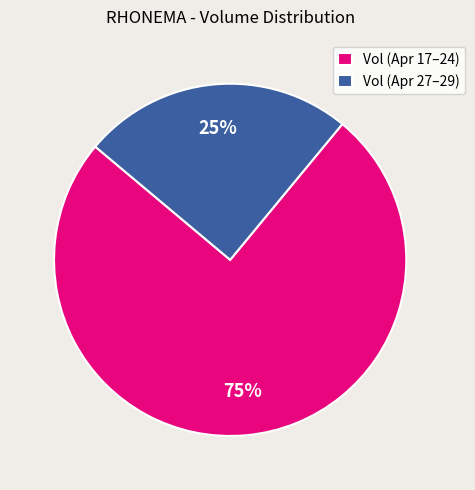

To the nearest percent, what portion does Vol (Apr 27–29) represent?

25%